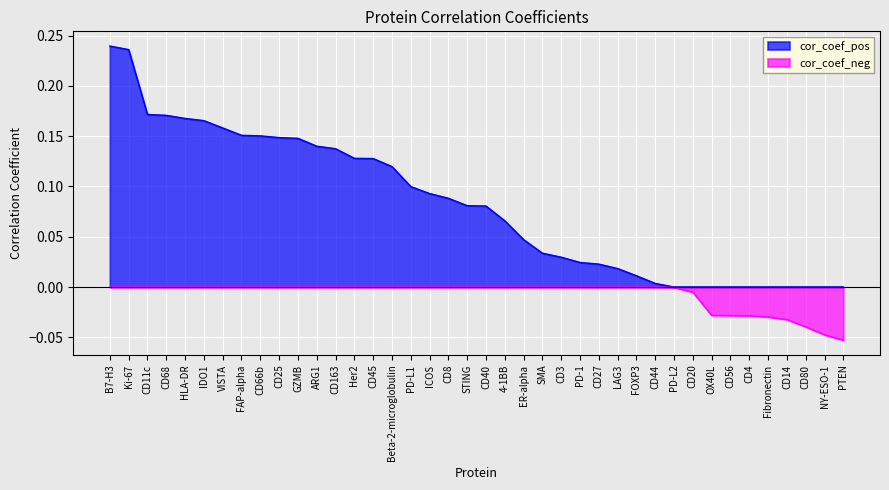

Is the value of cor_coef_neg at IDO1 greater than the value of cor_coef_pos at FOXP3?

No